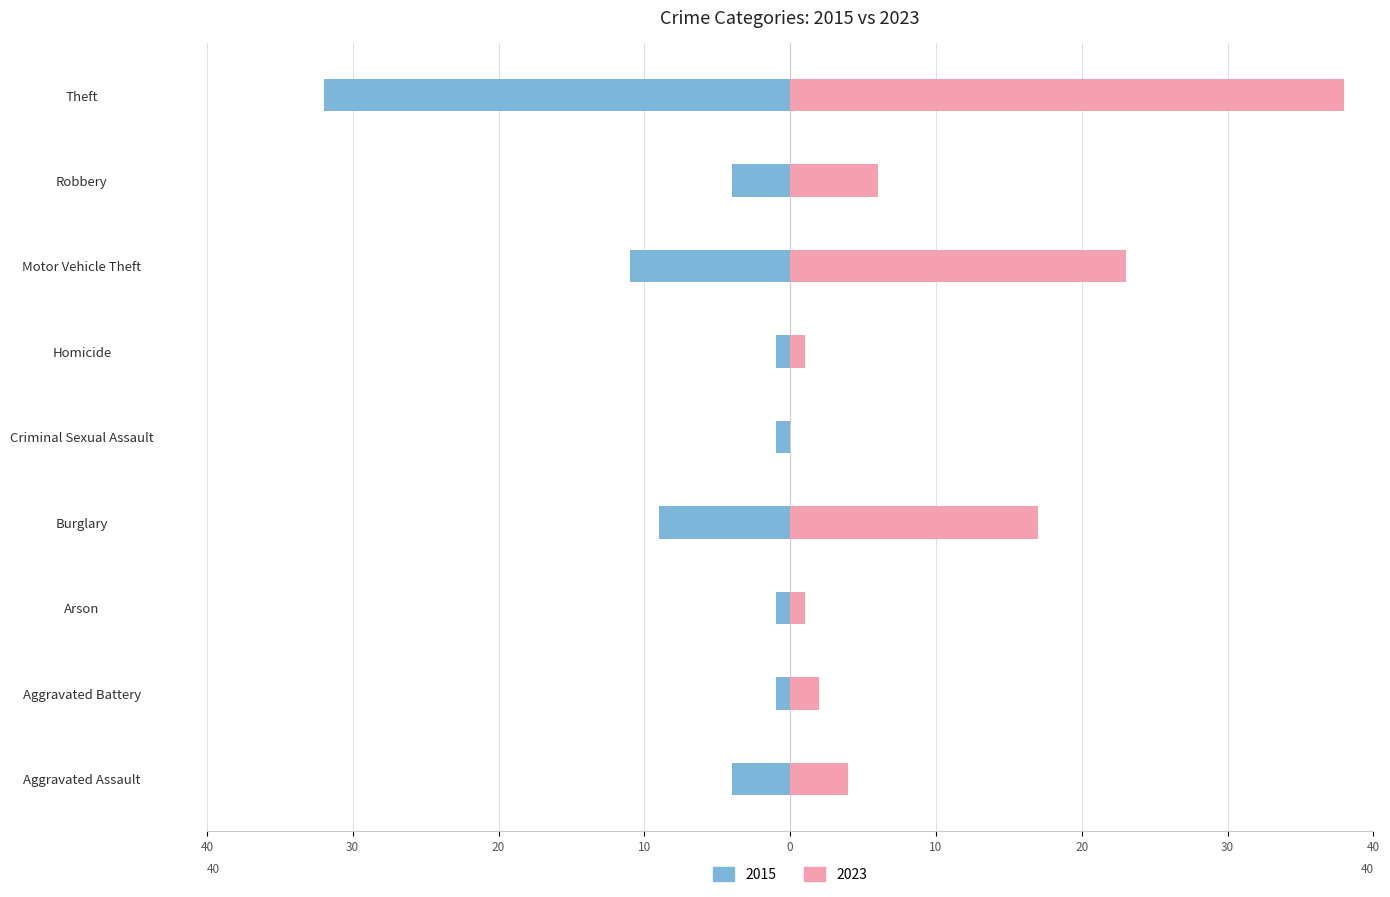

Where does the 2023 series first go above 4?

Burglary